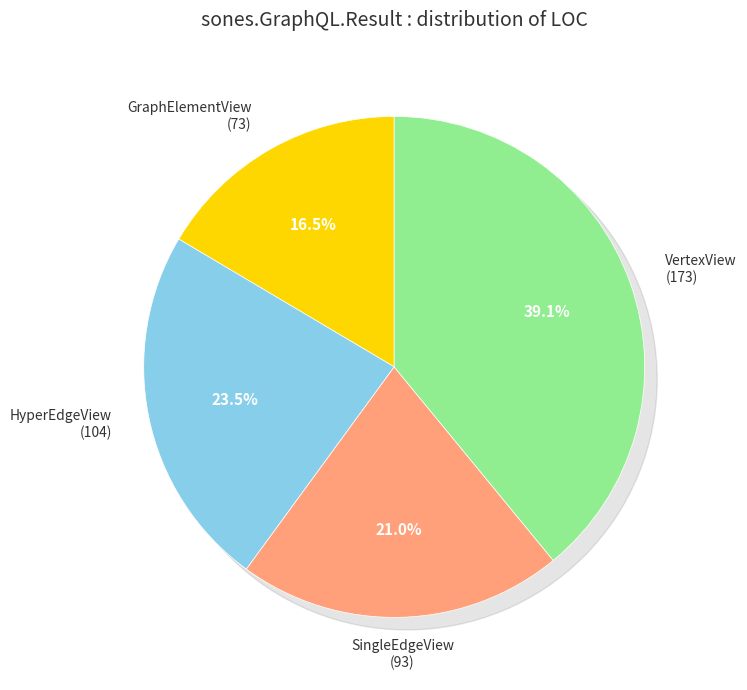

To the nearest percent, what is the difference between the HyperEdgeView and VertexView slice percentages?

16%